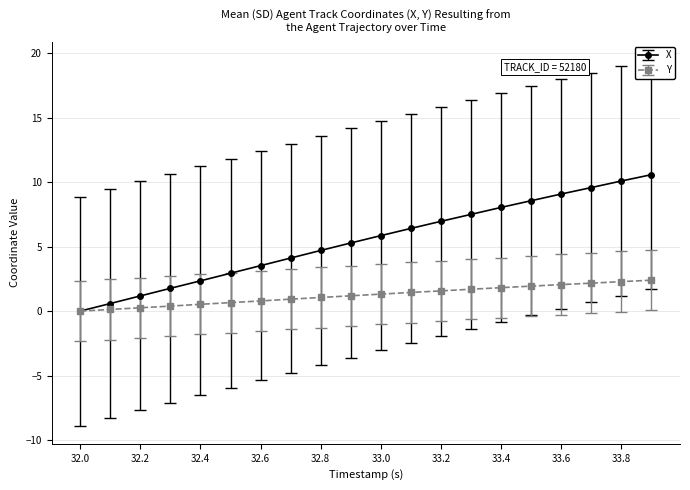

List the series in order of their overall mean, lowest first.

Y, X